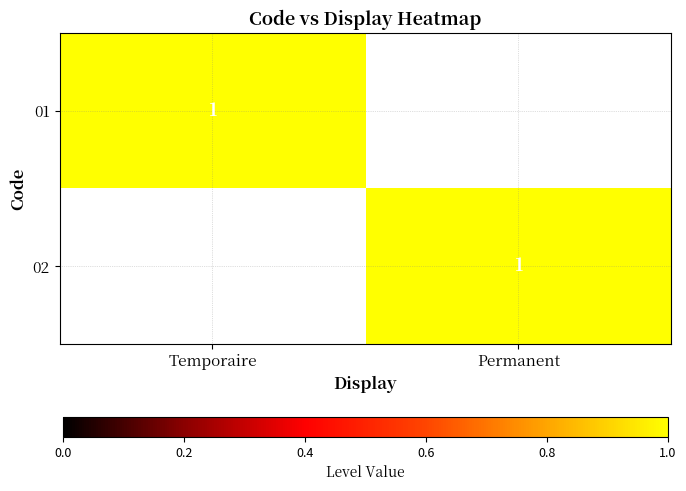

The 01 series shows 0 at Temporaire. True or false?

False